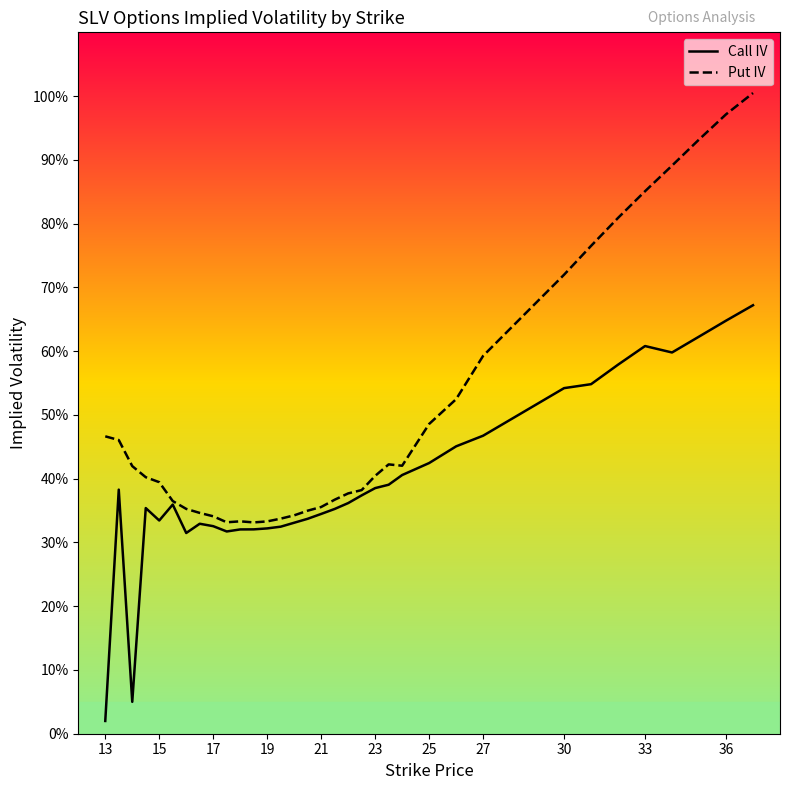

True or false: Put IV has more than 0 points higher than both neighbors.

True